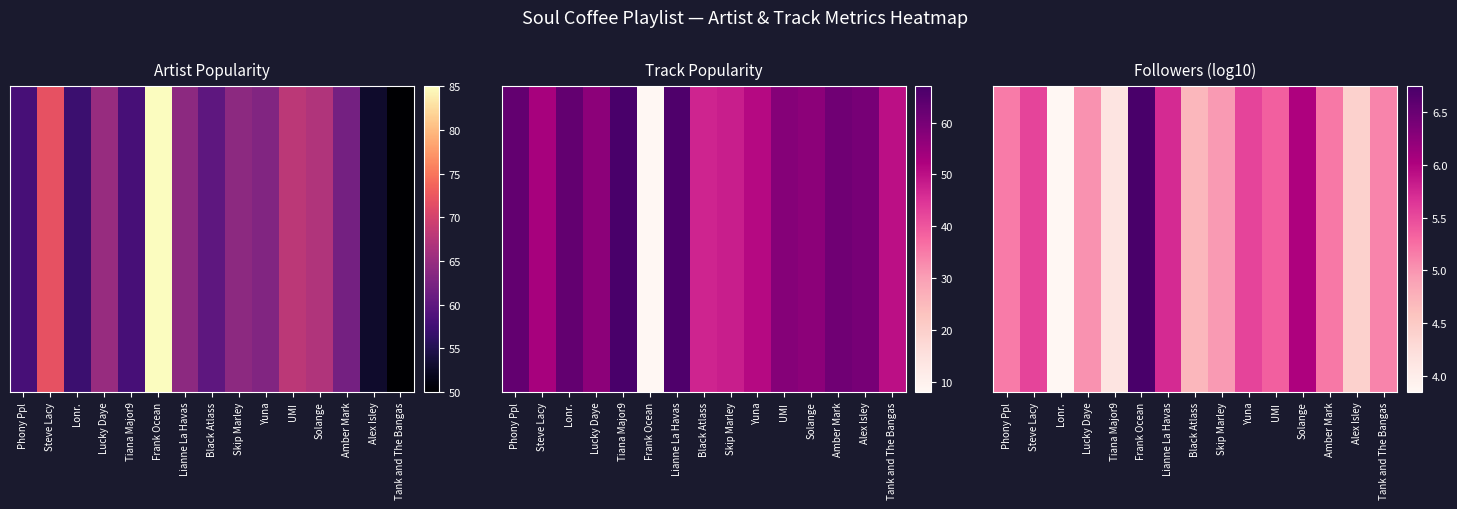

Reading right to left, extract all data points from this chart.

5.1	4.4	5.2	6.0	5.4	5.5	5.0	4.7	5.7	6.7	4.1	5.0	3.8	5.5	5.2